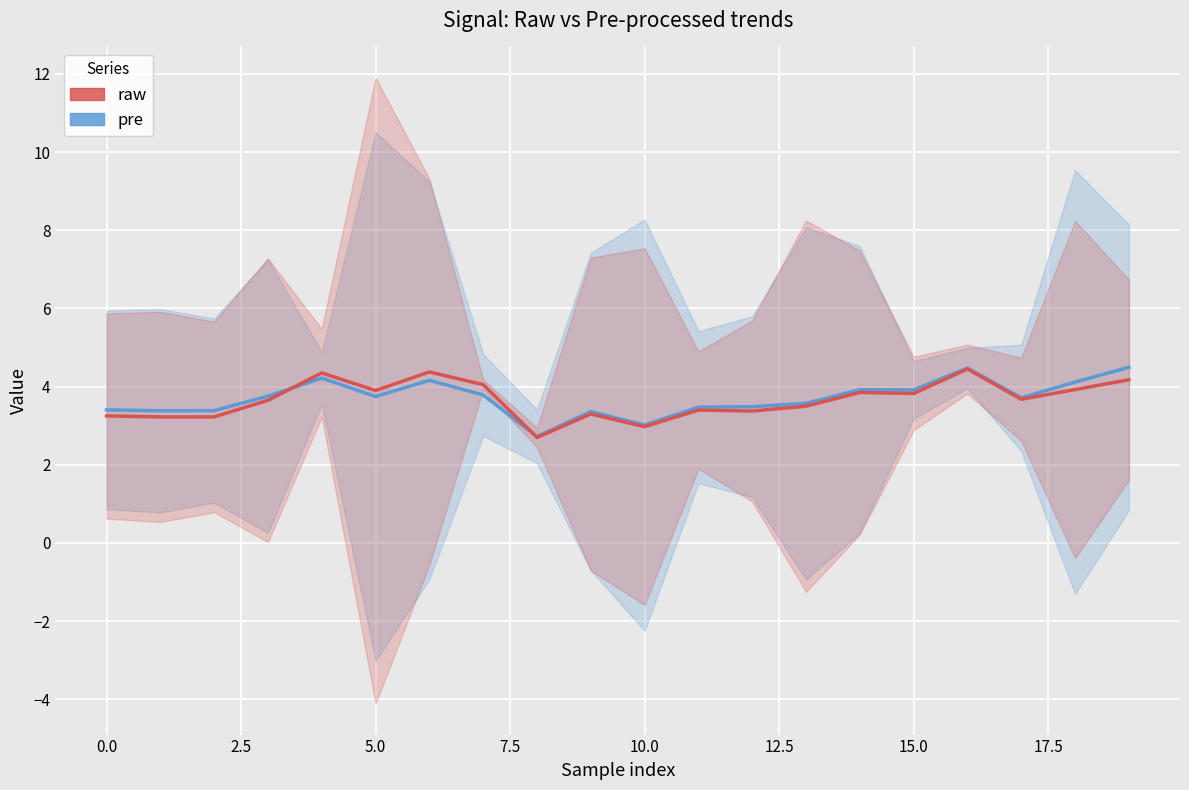

List the series in order of their peak value, lowest first.

raw, pre